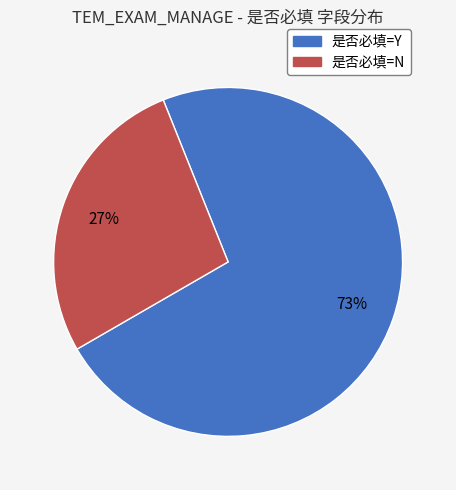

How many slices are in this pie chart?

2